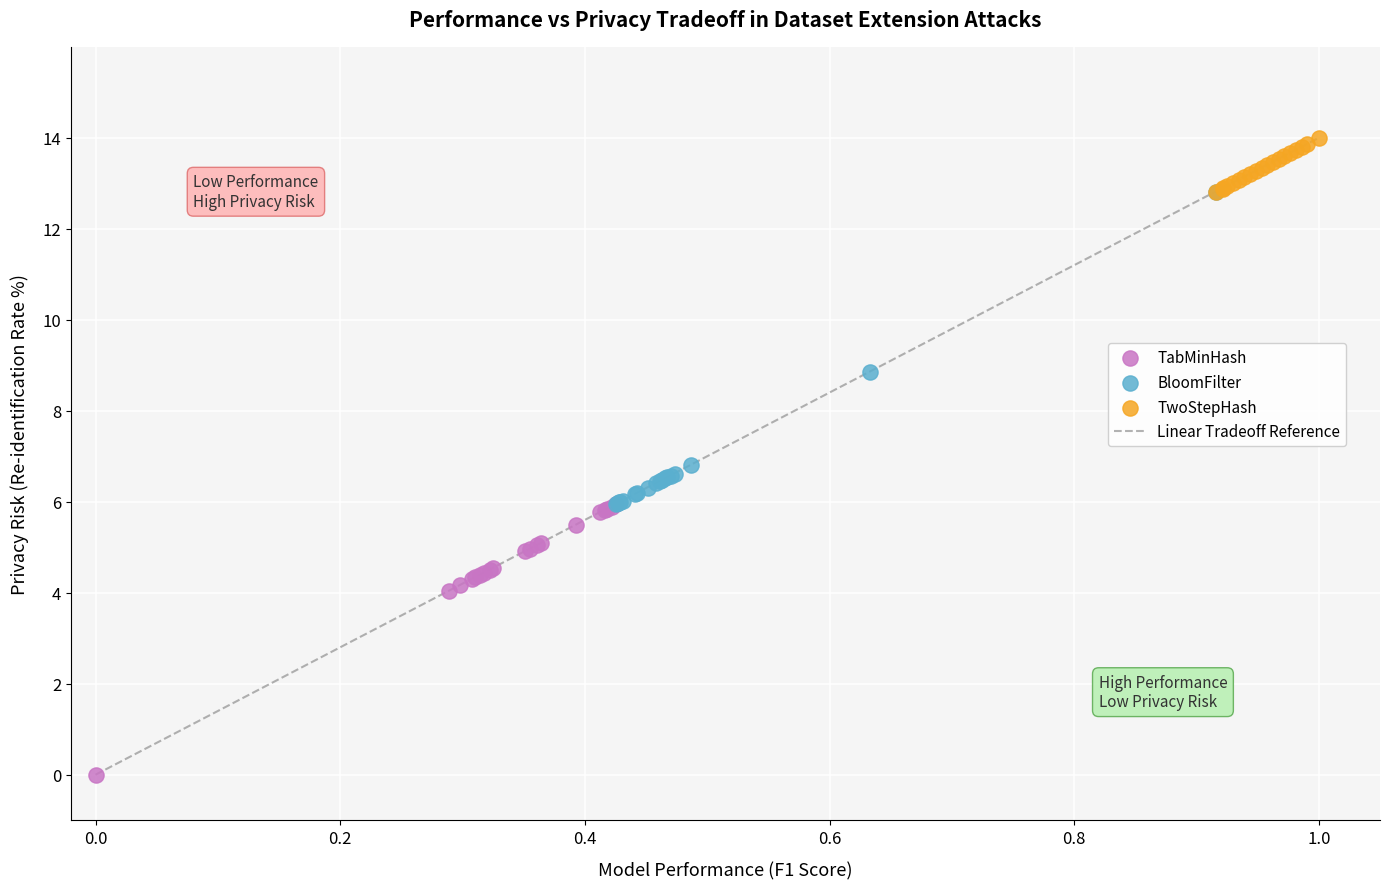

Which series has the widest spread of Y values?

BloomFilter